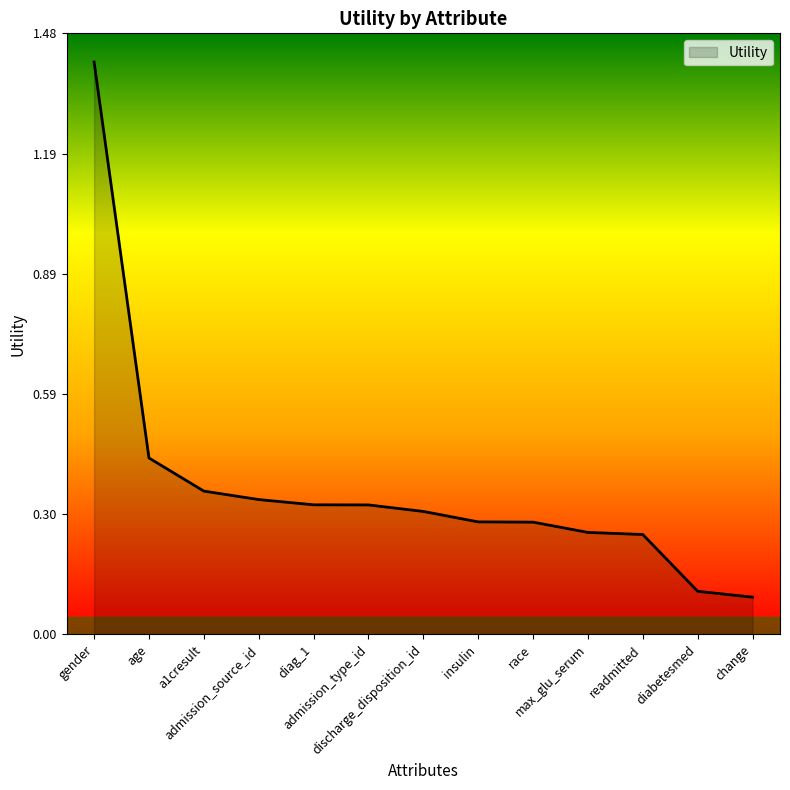

How many lines are shown in the chart?

1